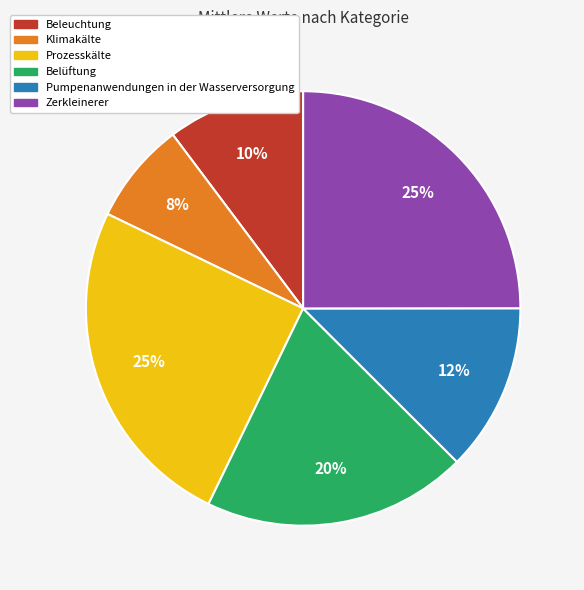

Which has a higher value, Zerkleinerer or Beleuchtung?

Zerkleinerer